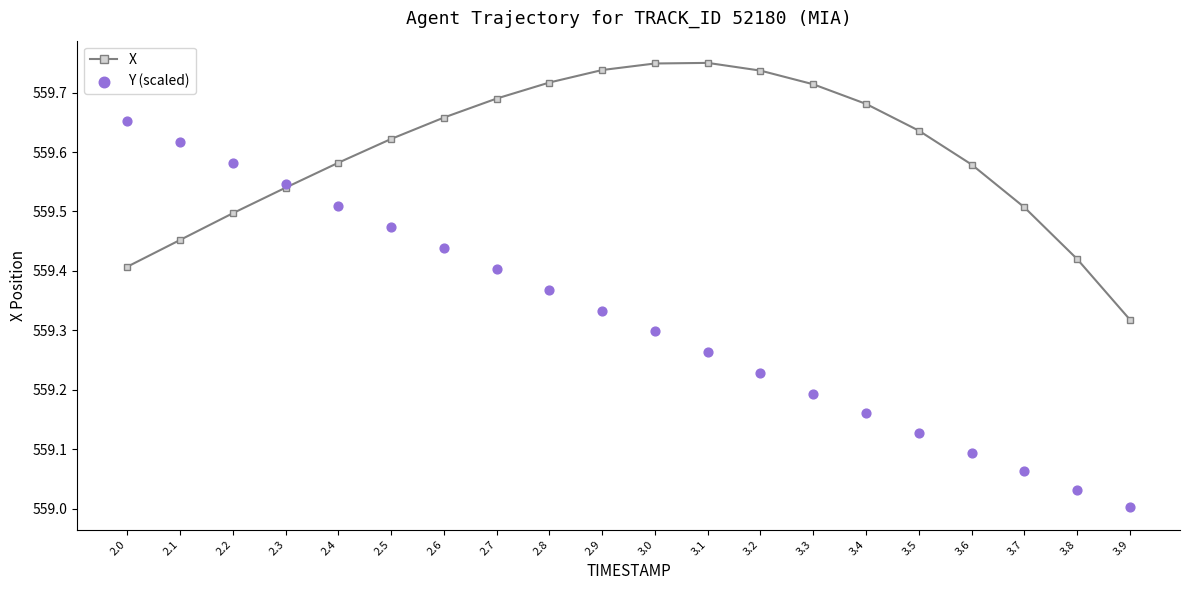

At how many categories does at least one series exceed 559?

20